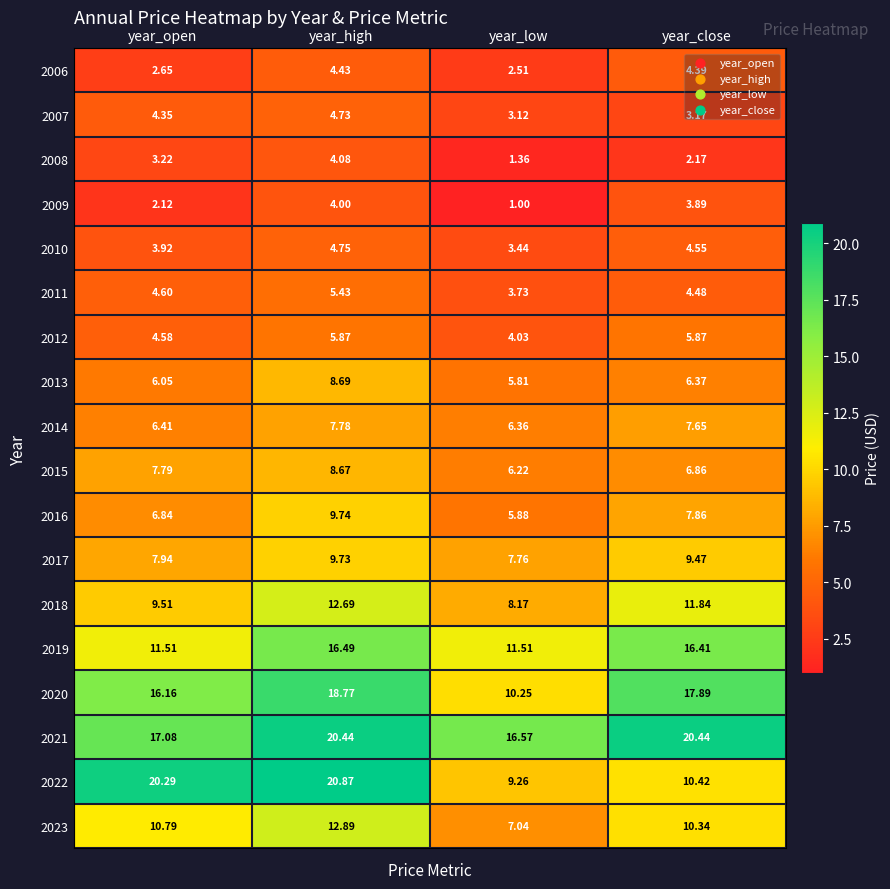

At which category is the sum across all series the highest?

year_high